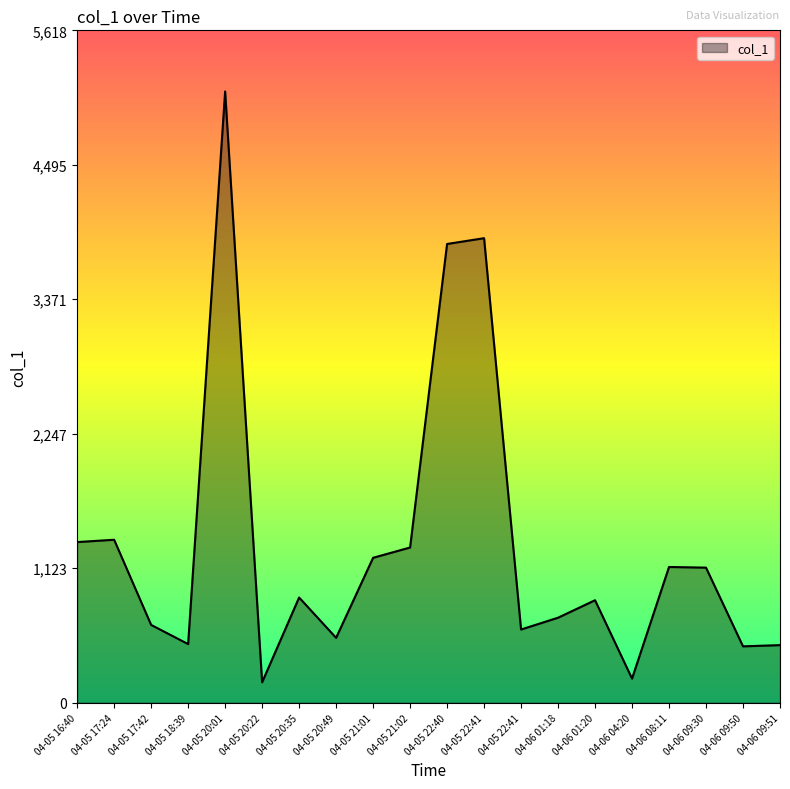

Rank the categories by value from highest to lowest.

04-05 20:01, 04-05 22:41, 04-05 22:40, 04-05 17:24, 04-05 16:40, 04-05 21:02, 04-05 21:01, 04-06 08:11, 04-06 09:30, 04-05 20:35, 04-06 01:20, 04-06 01:18, 04-05 17:42, 04-05 22:41, 04-05 20:49, 04-05 18:39, 04-06 09:51, 04-06 09:50, 04-06 04:20, 04-05 20:22